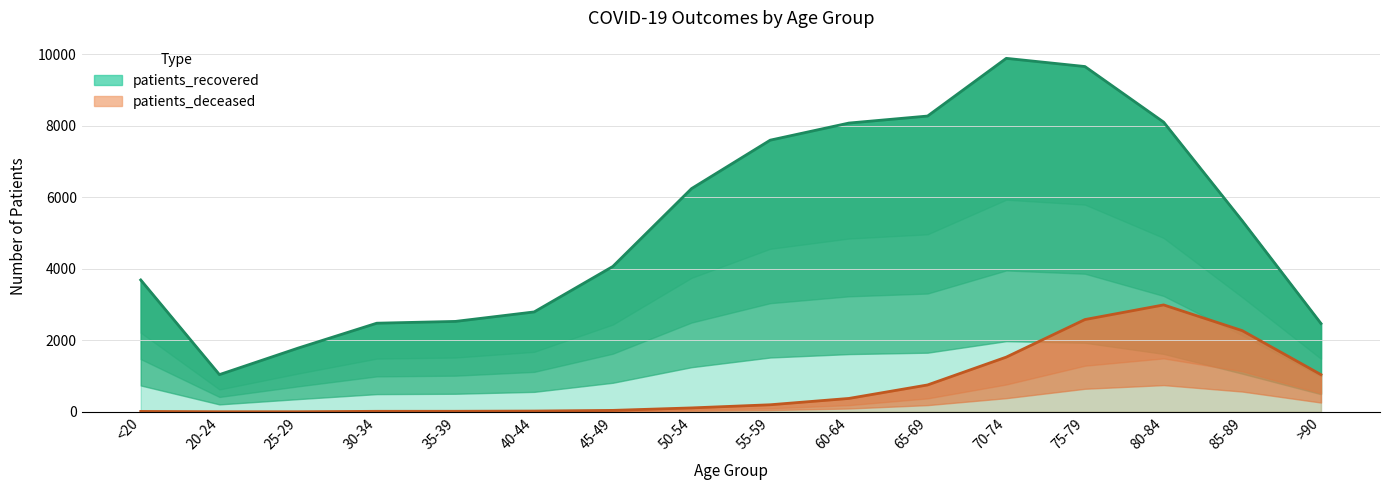

At 75-79, list the series in order from smallest to largest.

patients_deceased, patients_recovered